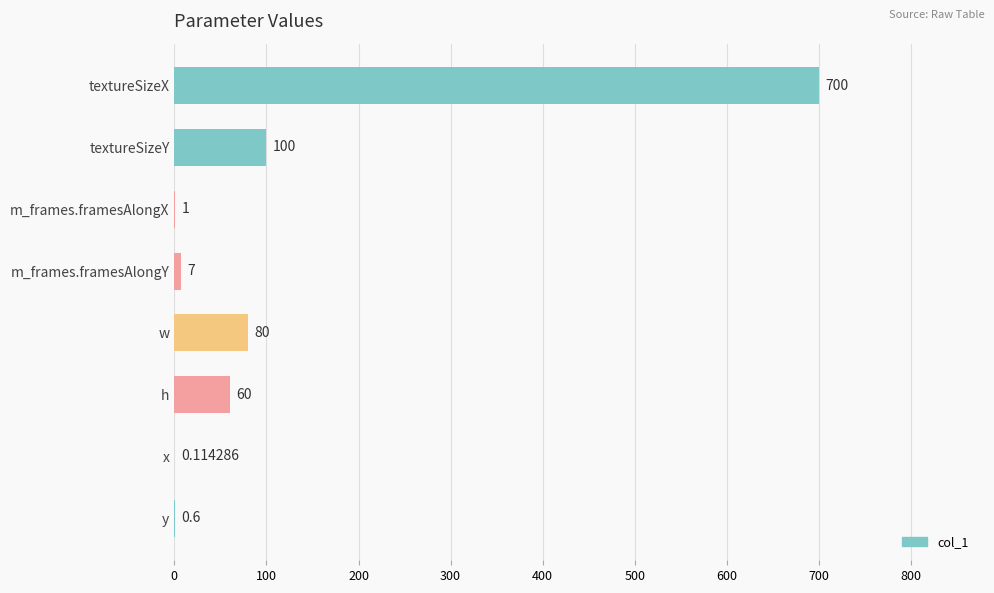

At which label is the value closest to 350?

textureSizeY